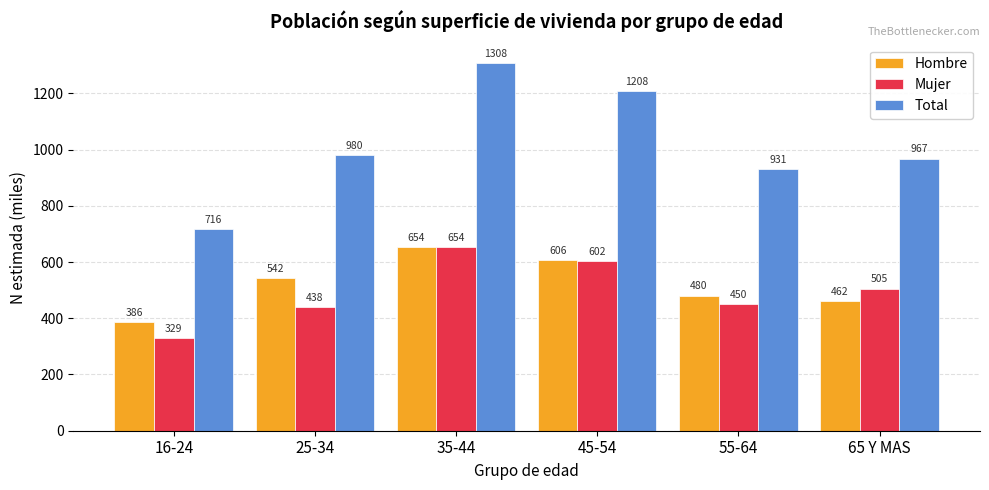

Which series has the largest range (max minus min)?

Total